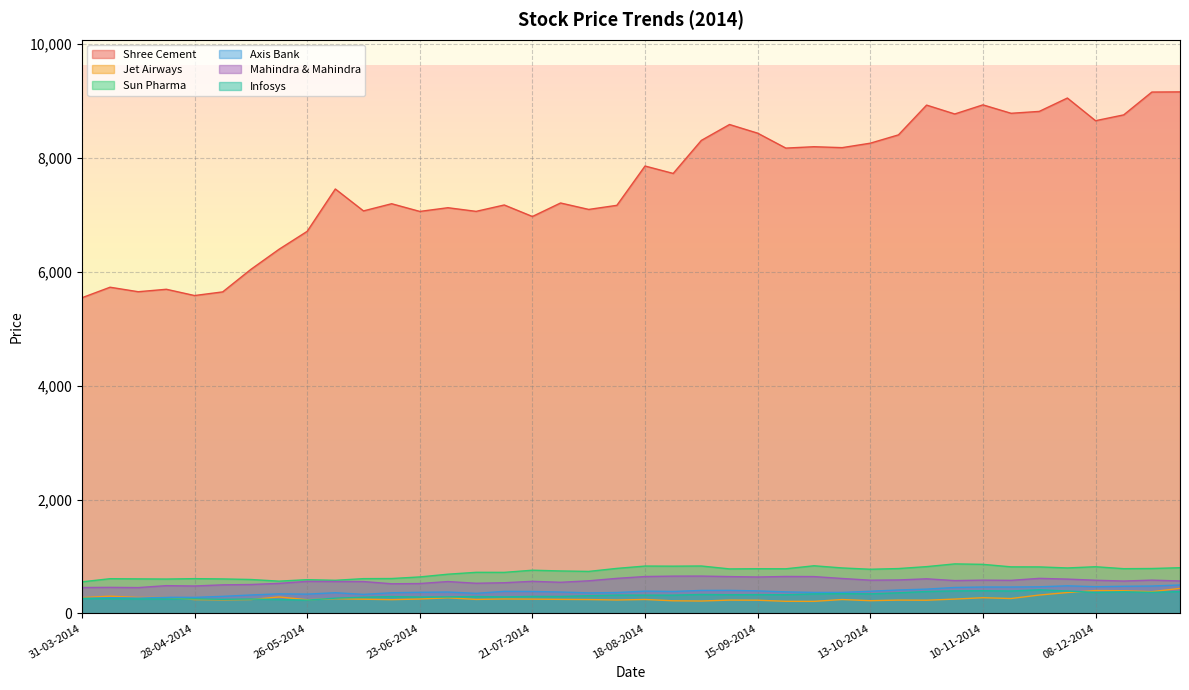

True or false: Sun Pharma and Mahindra & Mahindra intersect in this chart.

False